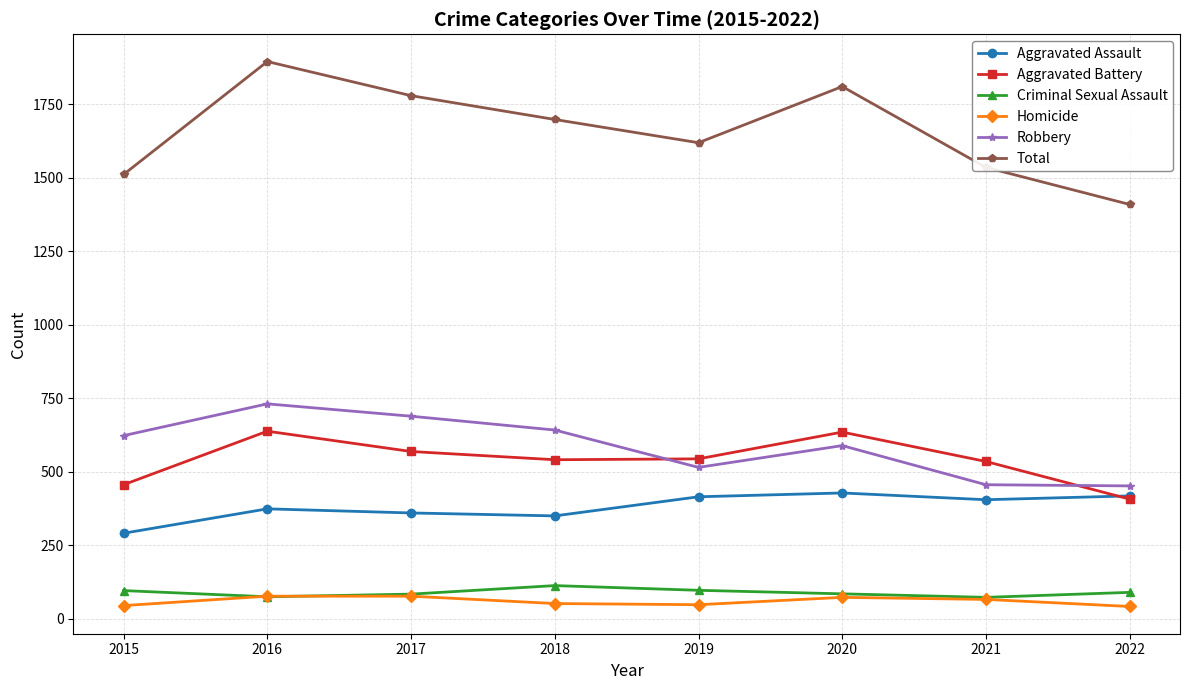

At which label does Aggravated Battery first exceed 544?

2016